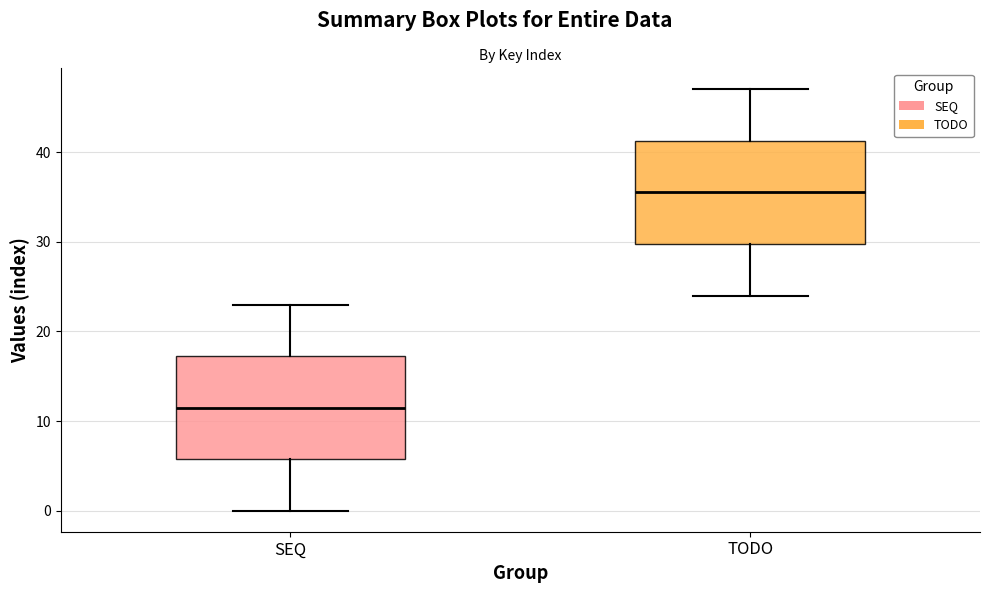

Where does the median line of the box for TODO sit on the y-axis? The values are not printed on the chart, so give them approximately, as read against the axis.

36